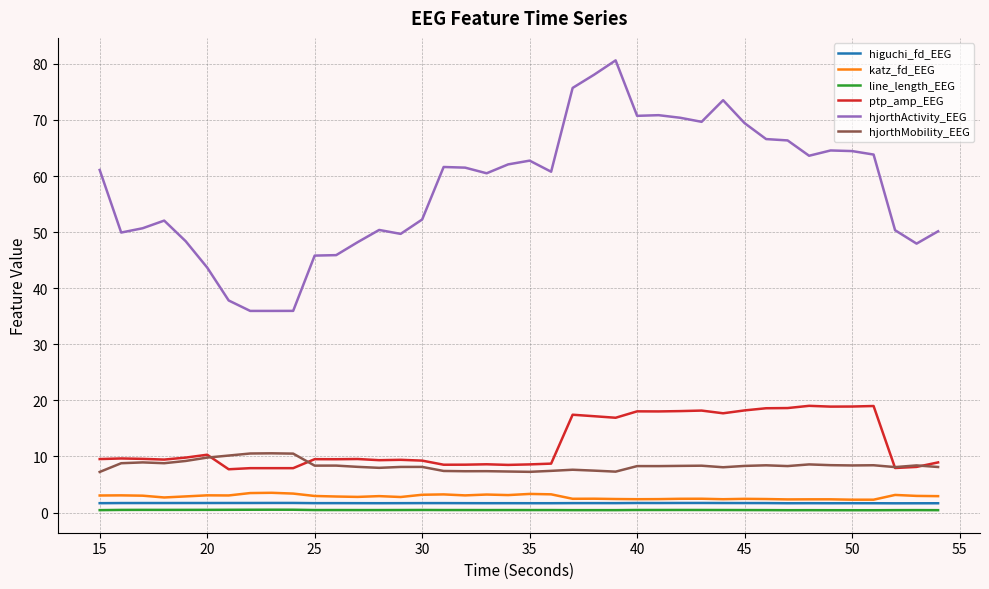

Which series has the widest spread of values?

hjorthActivity_EEG